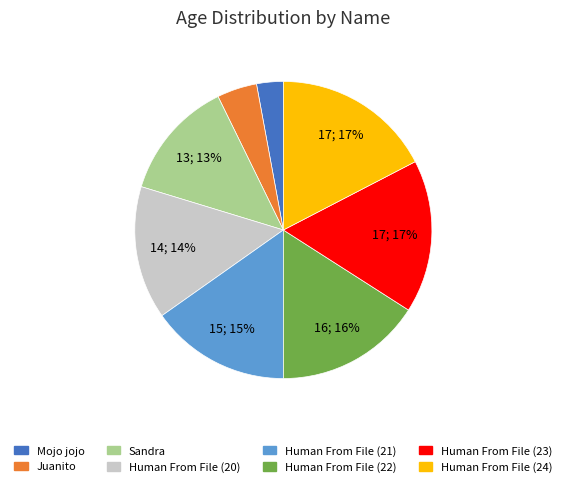

Which has a higher value, Human From File (23) or Juanito?

Human From File (23)